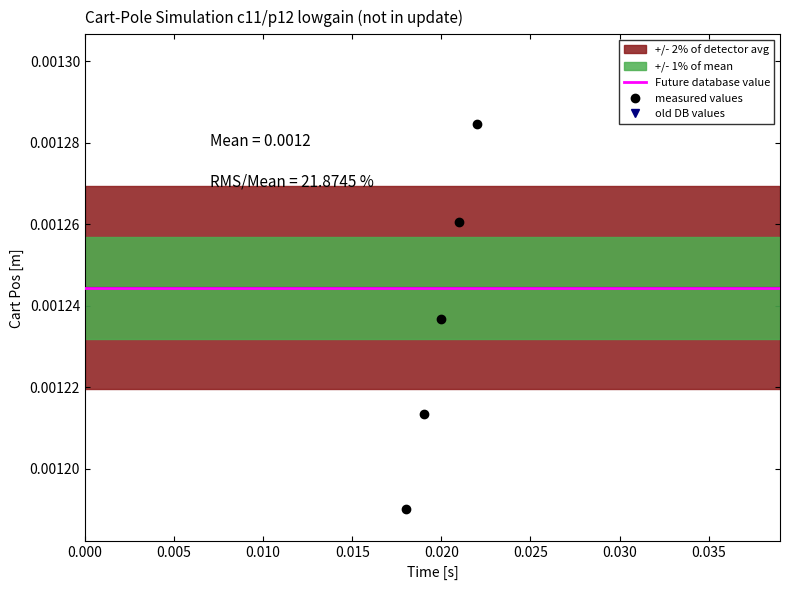

True or false: measured values and old DB values intersect in this chart.

False